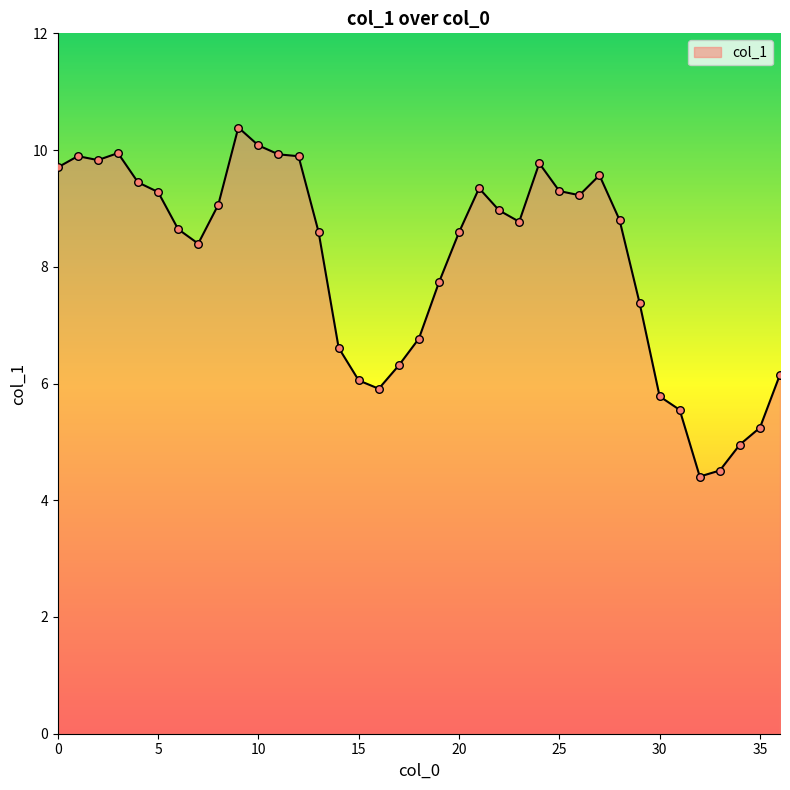

What is the difference between the maximum and minimum values?

6.0